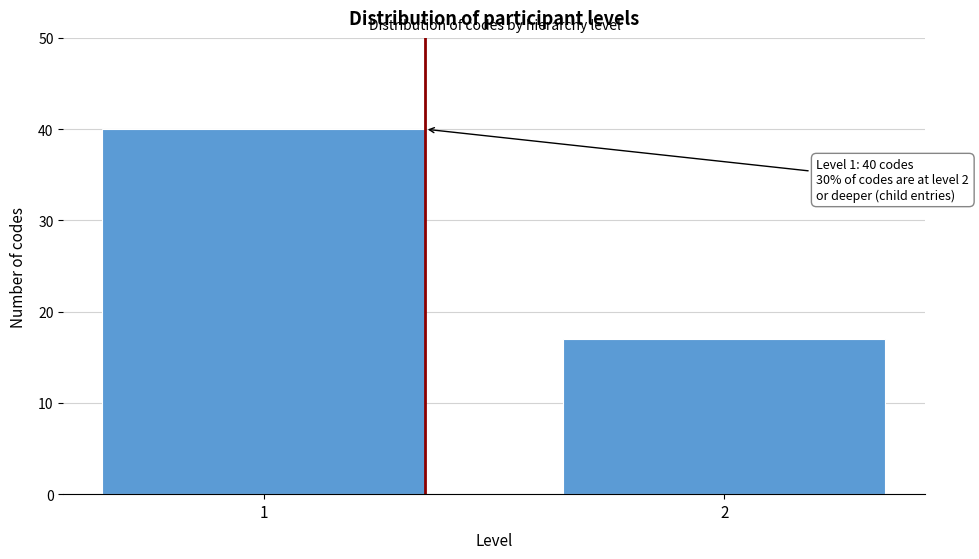

Reading left to right, list all the values displayed in this chart.

40	17